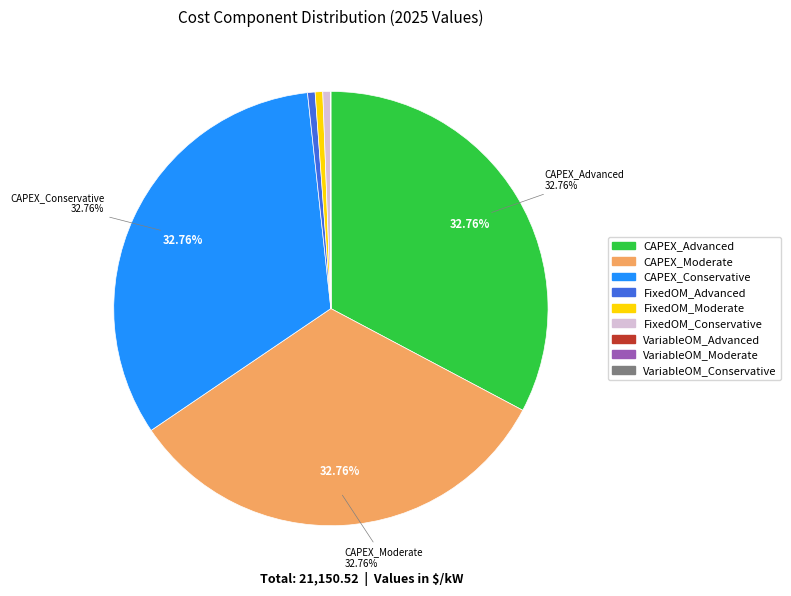

Does FixedOM_Advanced account for over 50% of the chart?

No